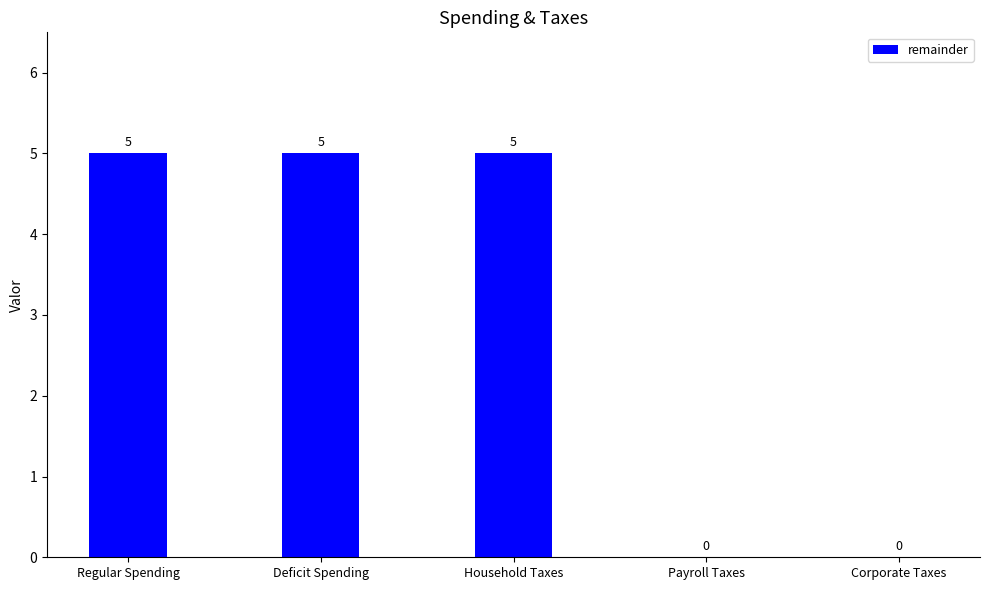

How many series are shown in this chart?

1